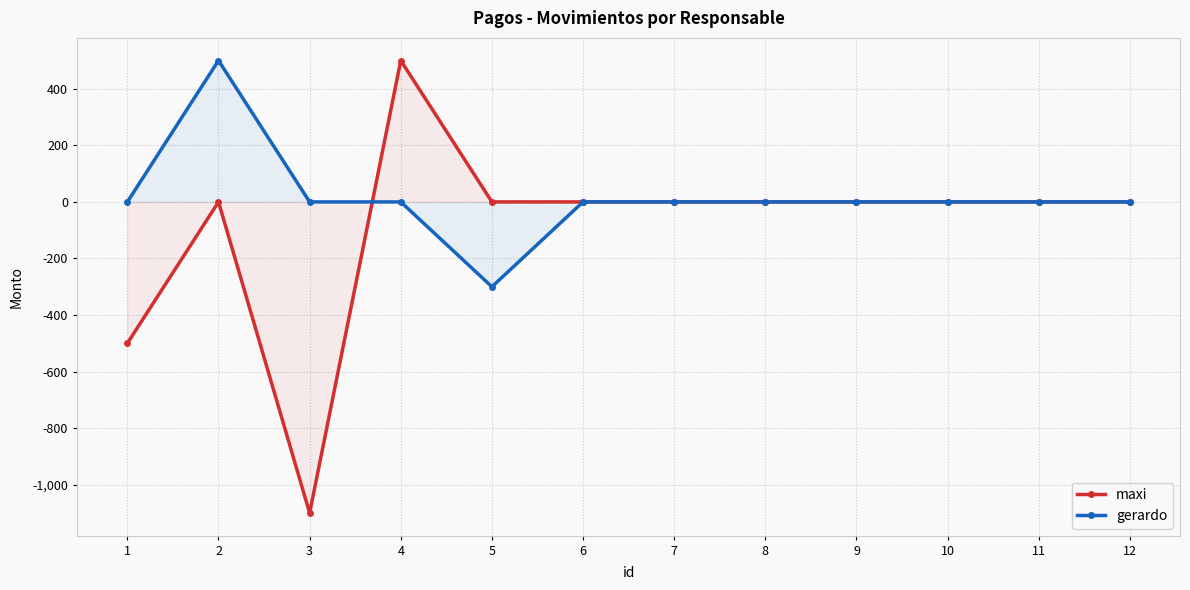

What is the sum of all maxi values?

-1100